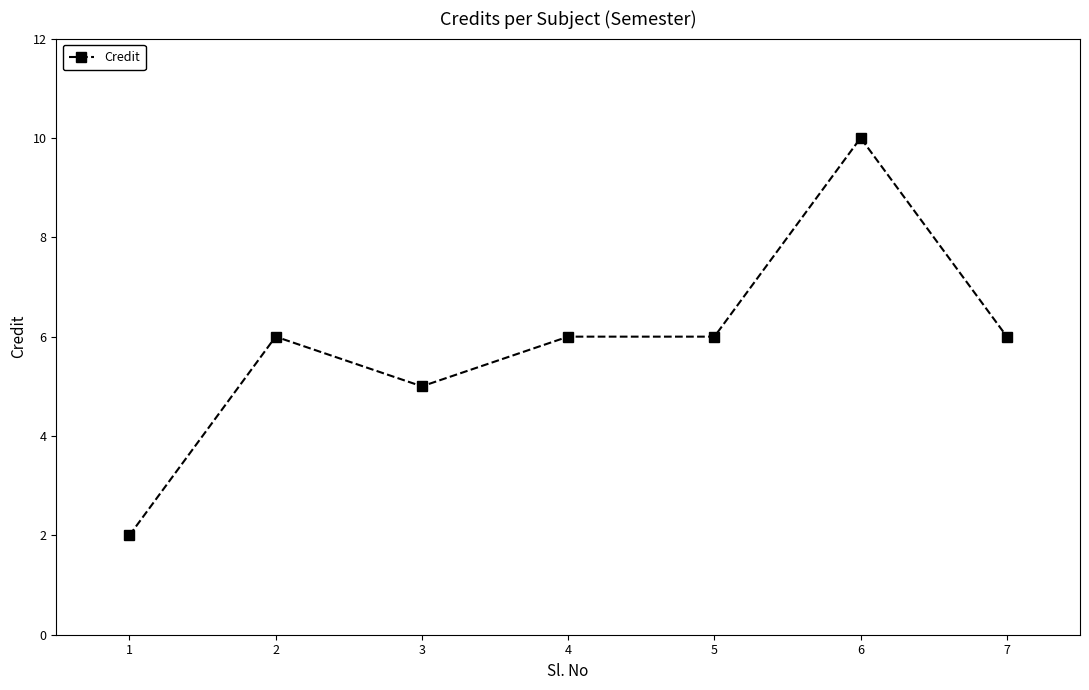

Read the value at 3.

5